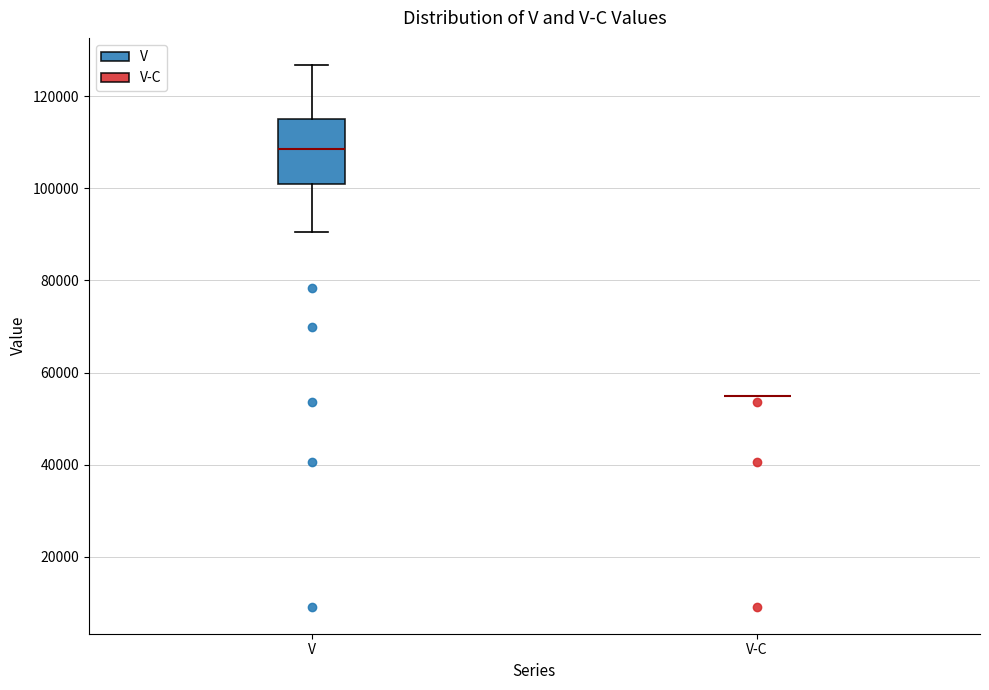

Where is the lower edge of the box for V on the y-axis? The values are not printed on the chart, so give them approximately, as read against the axis.

100000